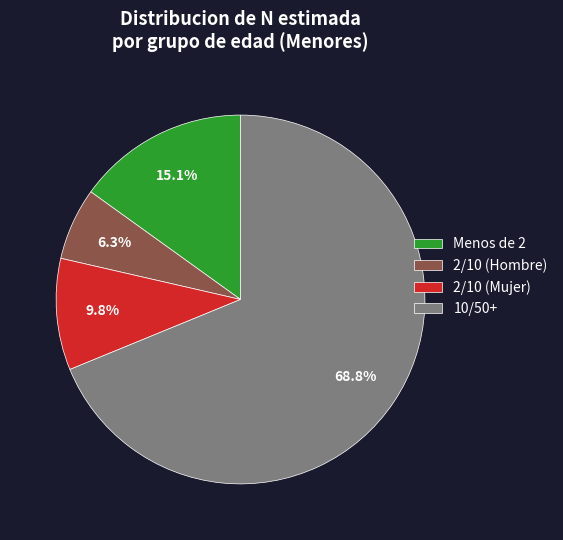

What is the total percentage of 2/10 (Hombre) and 10/50+?

75.1%